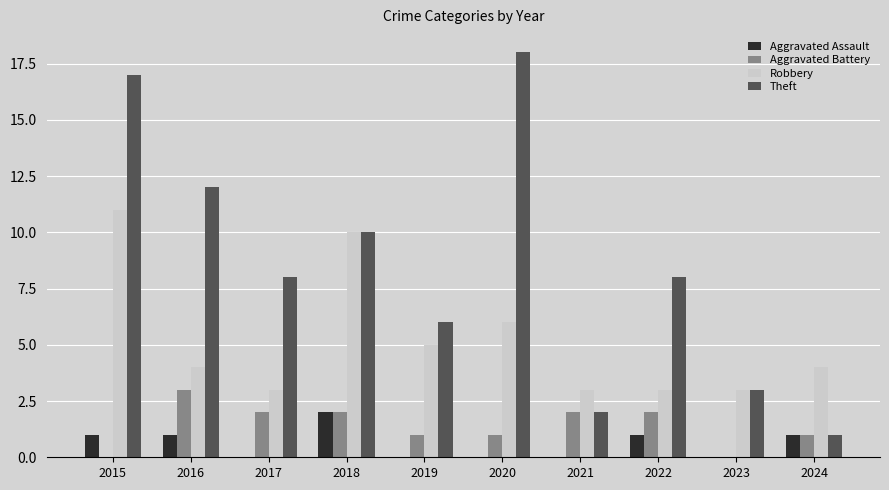

Which series changed the most between 2016 and 2020?

Theft